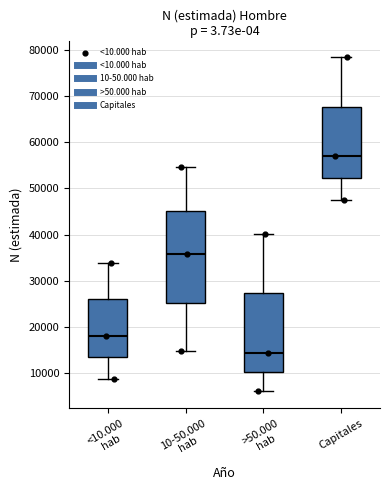

Reading left to right, transcribe this box plot: for each box, give where its median line is, the range the box spans, and where its two whiskers end, as read against the y-axis. The values are not printed on the chart, so give them approximately, as read against the axis.

<10.000 hab: median 18000, box 13000 to 26000, whiskers 9000 to 34000
10-50.000 hab: median 36000, box 25000 to 45000, whiskers 15000 to 55000
>50.000 hab: median 14000, box 10000 to 27000, whiskers 6000 to 40000
Capitales: median 57000, box 52000 to 68000, whiskers 48000 to 78000